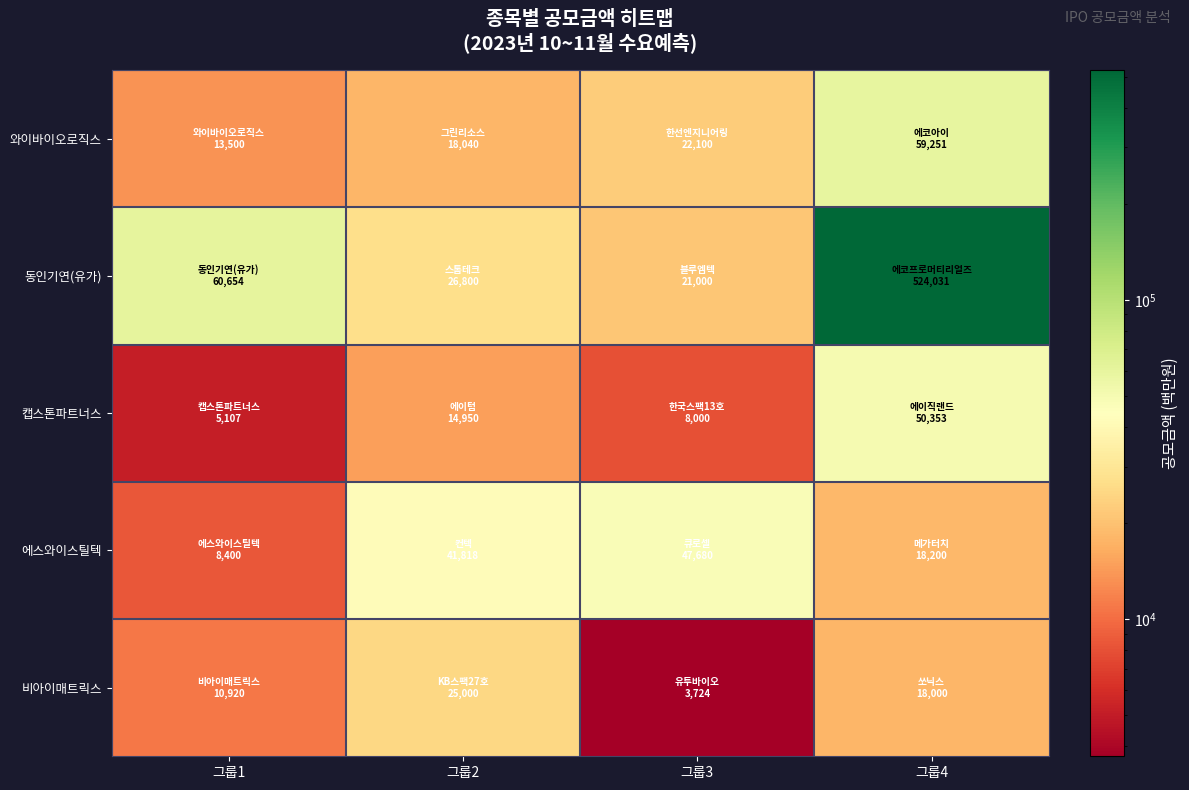

What is the difference between the highest and lowest values at 그룹3?

43956